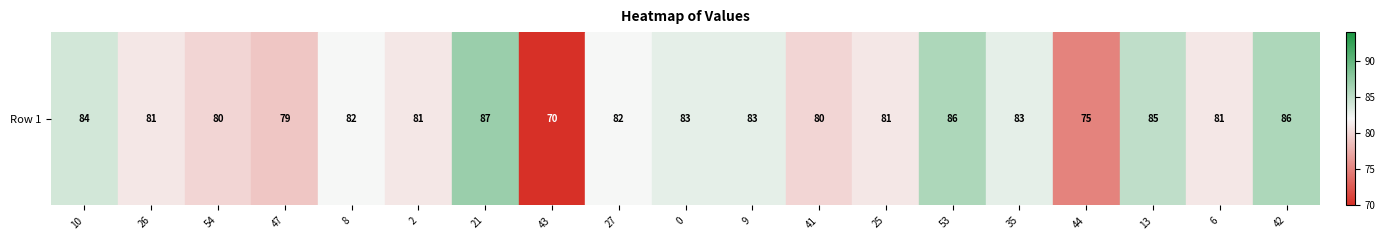

Reading right to left, what are all the values shown in this chart?

42=86	6=81	13=85	44=75	35=83	53=86	25=81	41=80	9=83	0=83	27=82	43=70	21=87	2=81	8=82	47=79	54=80	26=81	10=84